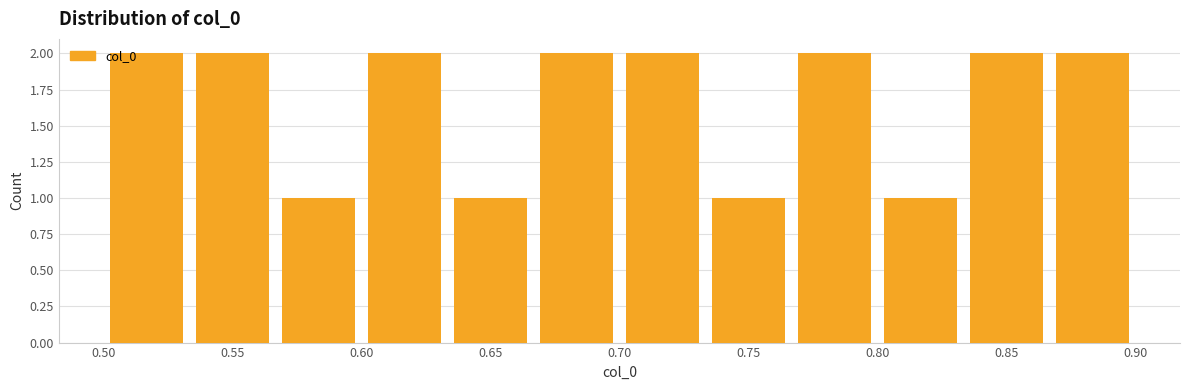

How tall is the bar that spans 0.635 to 0.665 on the x-axis? Neither the bar edges nor the heights are printed on the chart, so give them approximately, as read against the axes.

1